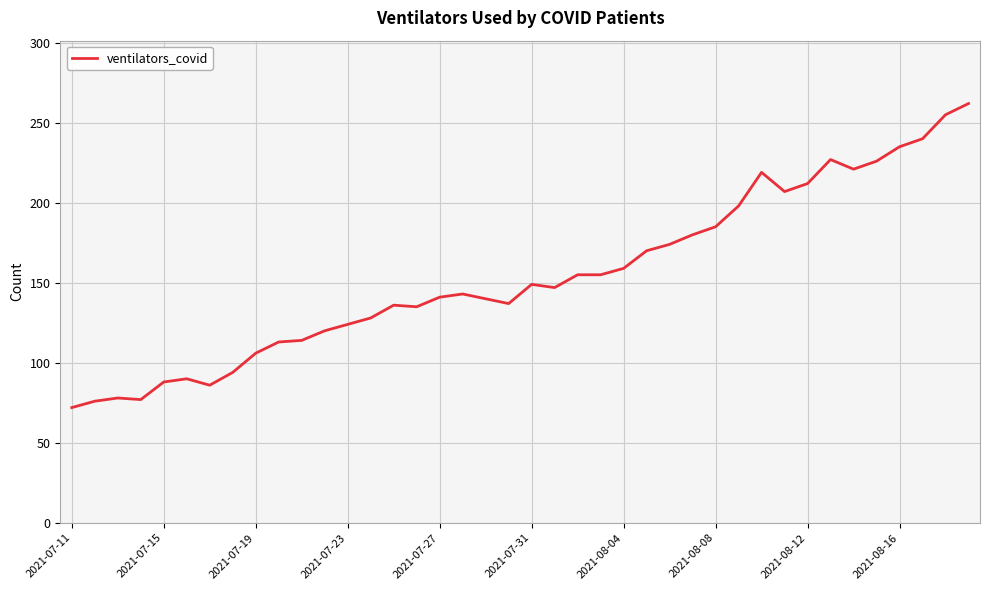

What is the smallest value displayed?

72